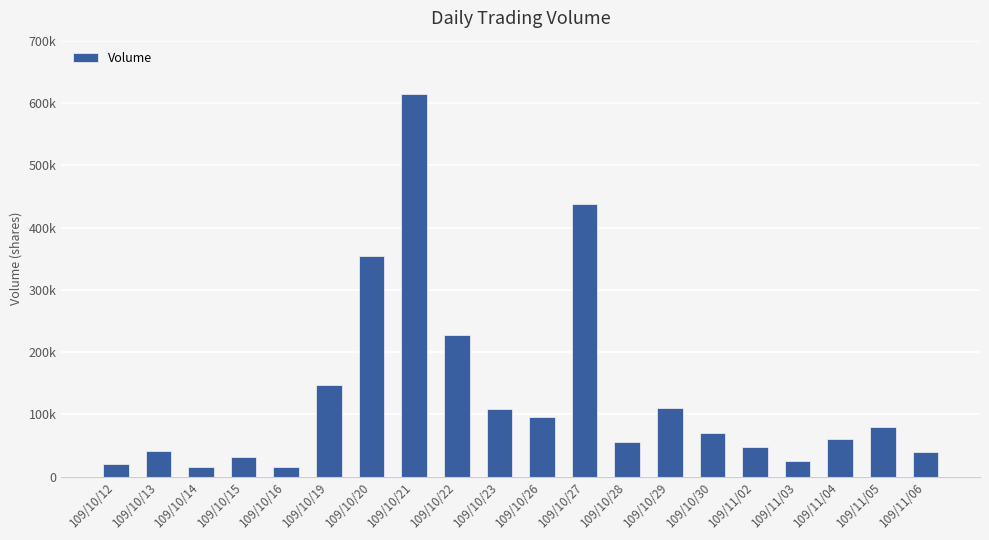

How many values are below 70000?

10